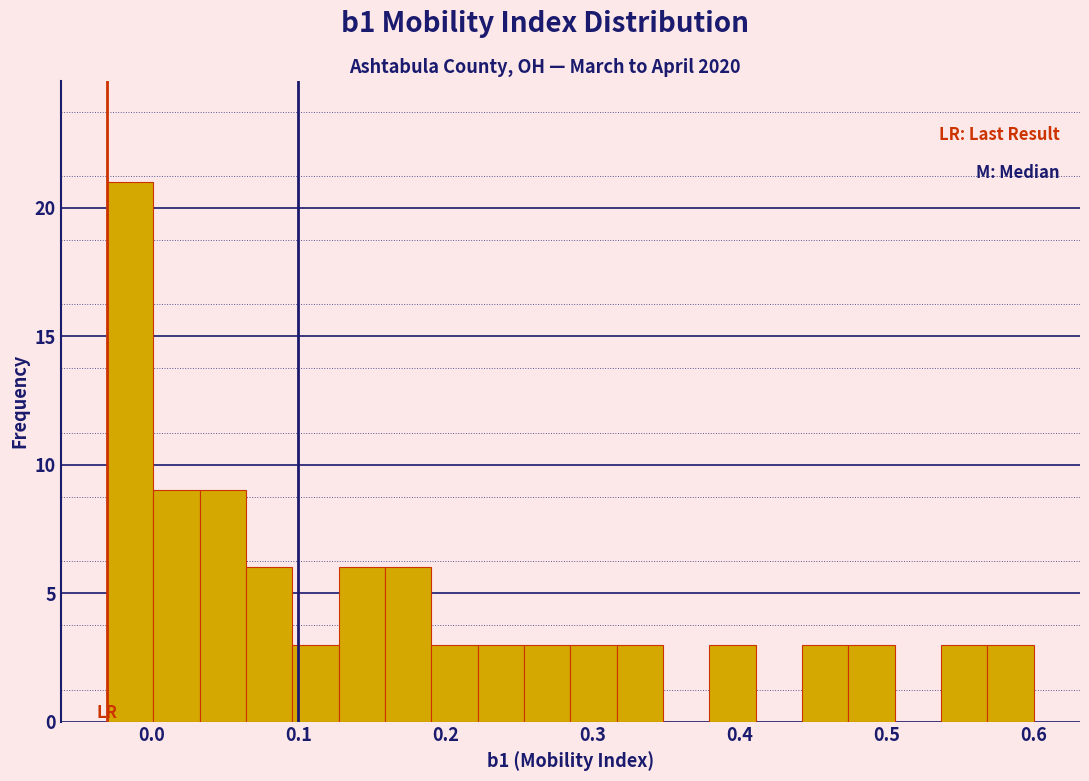

Around what value on the x-axis is the tallest bar? Give the approximate position of its centre, as read against the axis.

-0.01